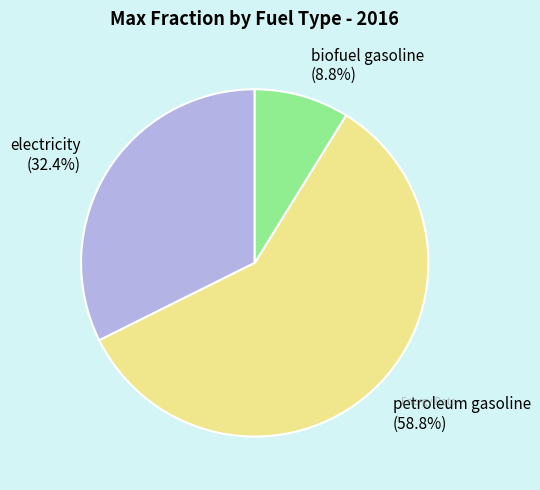

What percentage is the electricity slice, to the nearest percent?

32%